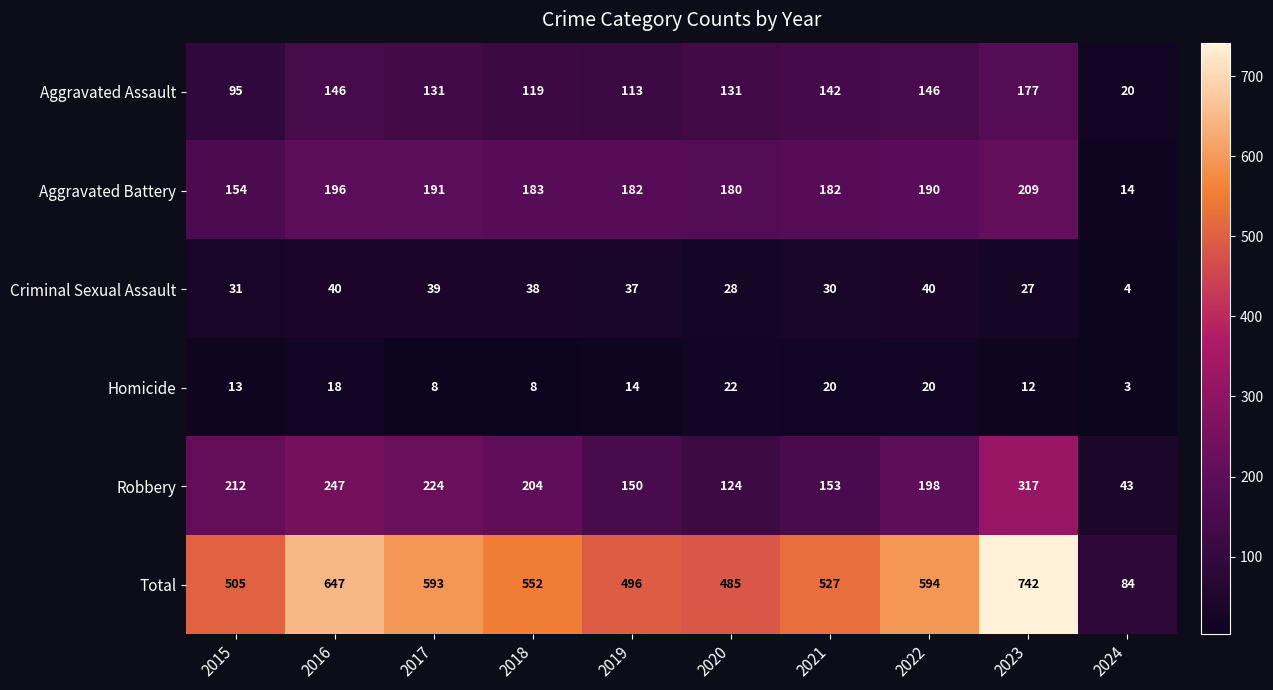

The value of Total at 2019 is 756. True or false?

False